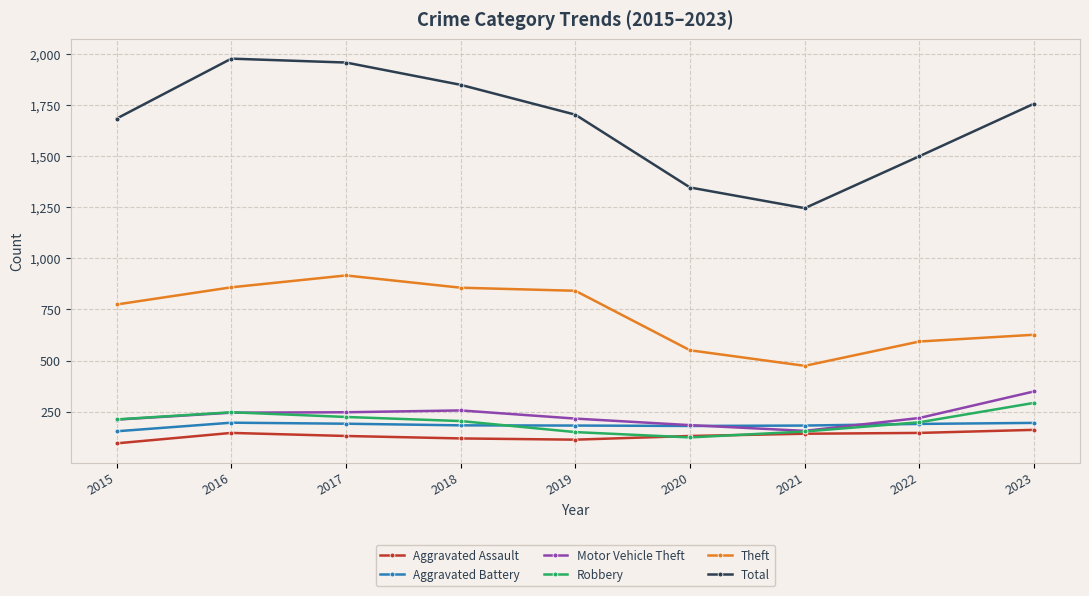

Count the number of categories in the chart.

9